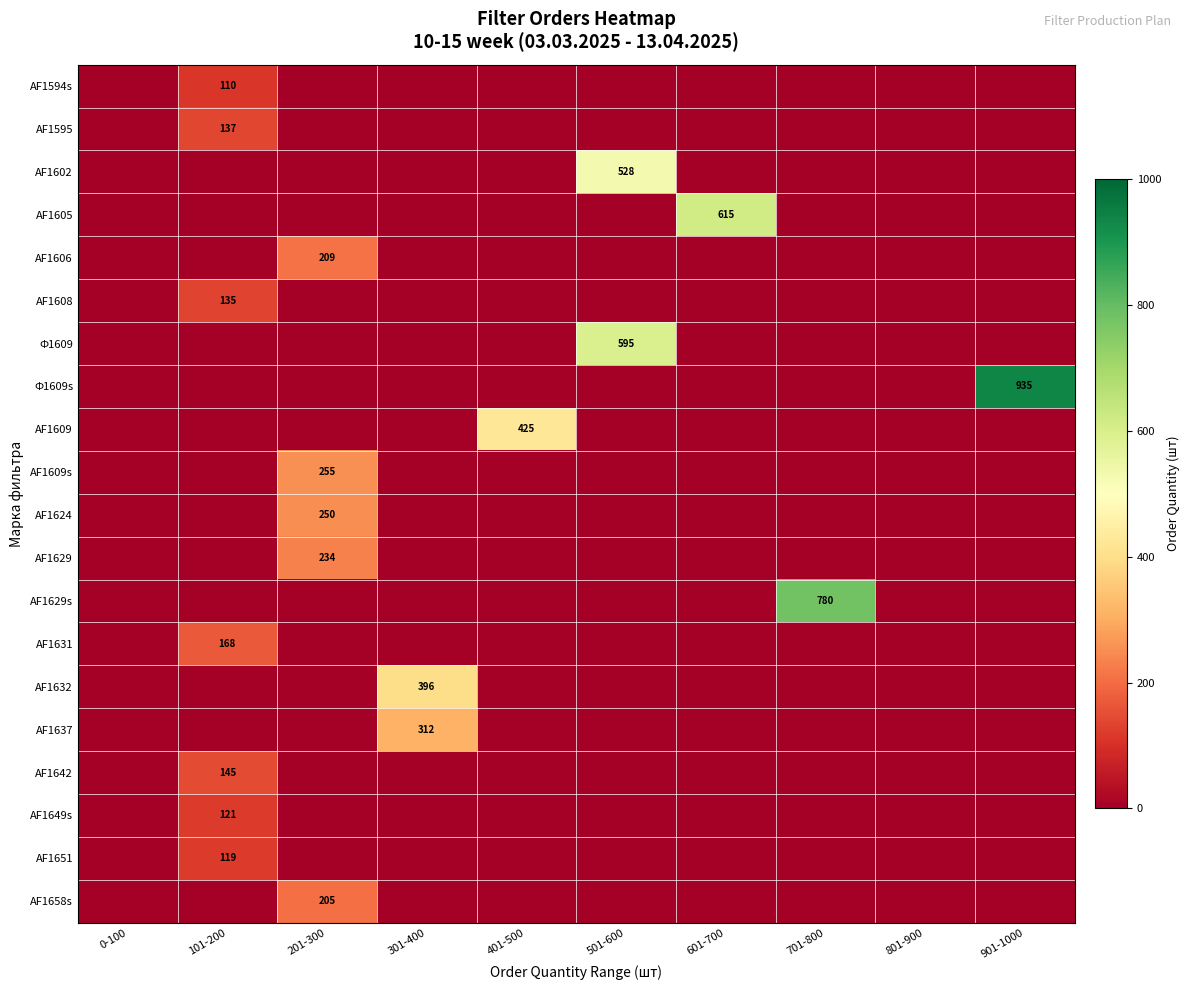

How many positive values does the AF1632 series have?

1